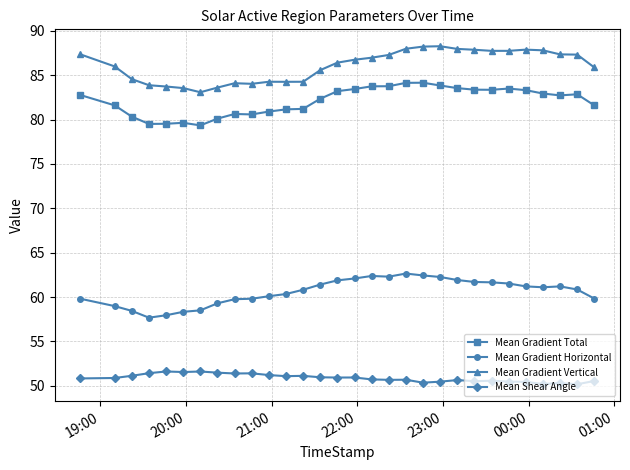

Which series has the largest total across all categories?

Mean Gradient Vertical